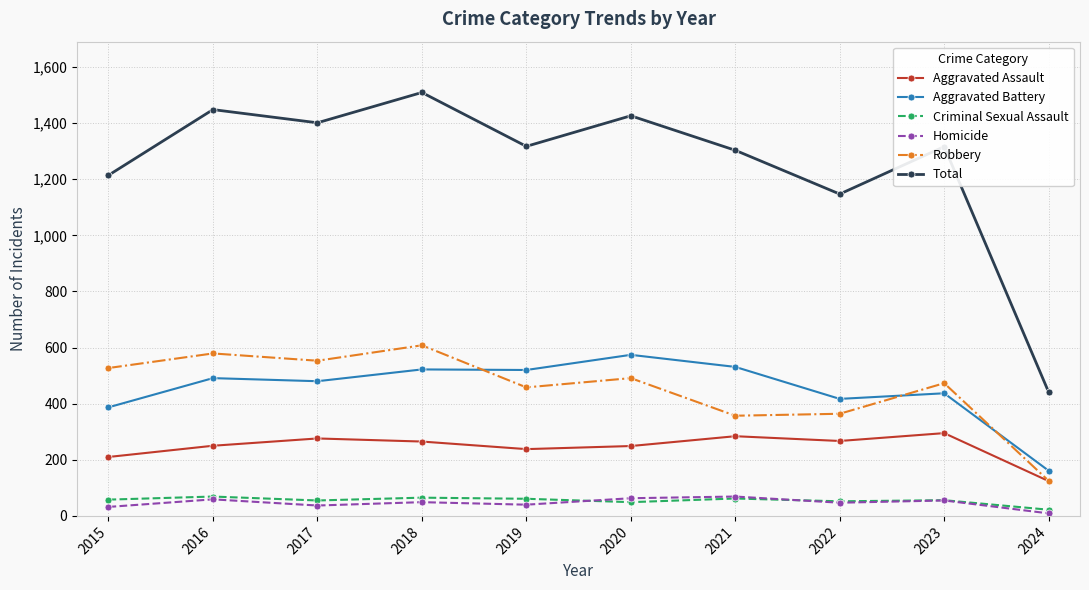

At which label does Robbery reach its minimum?

2024